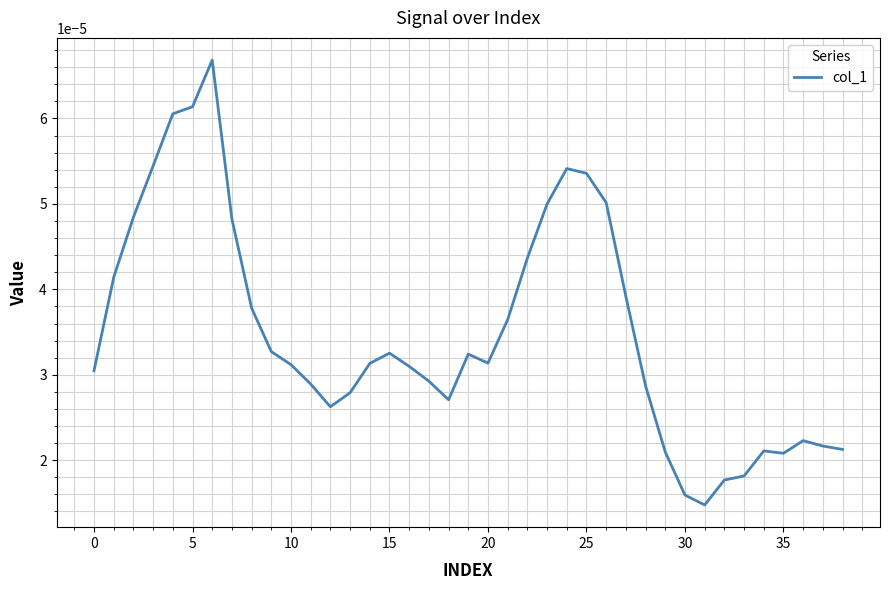

How many lines are shown in the chart?

1